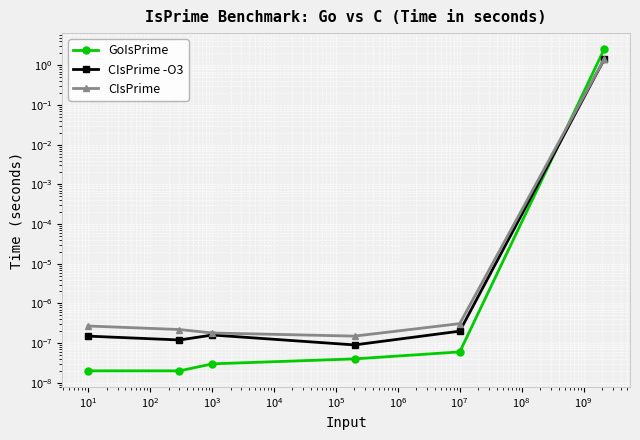

How many distinct data groups are displayed?

3